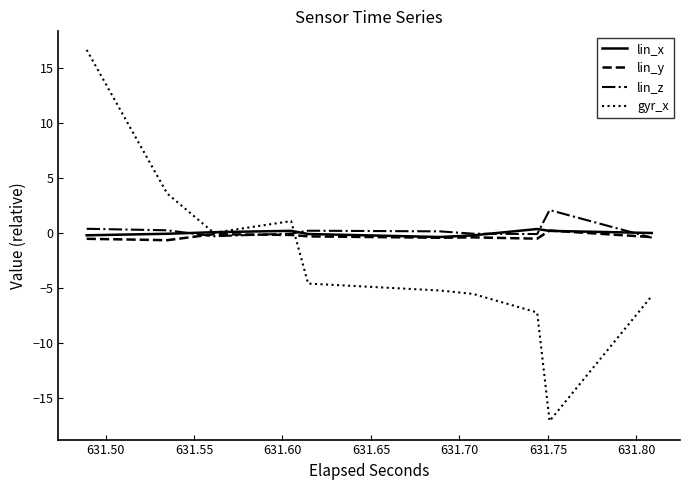

What is the difference between the second highest and minimum values in the lin_x series?

0.7